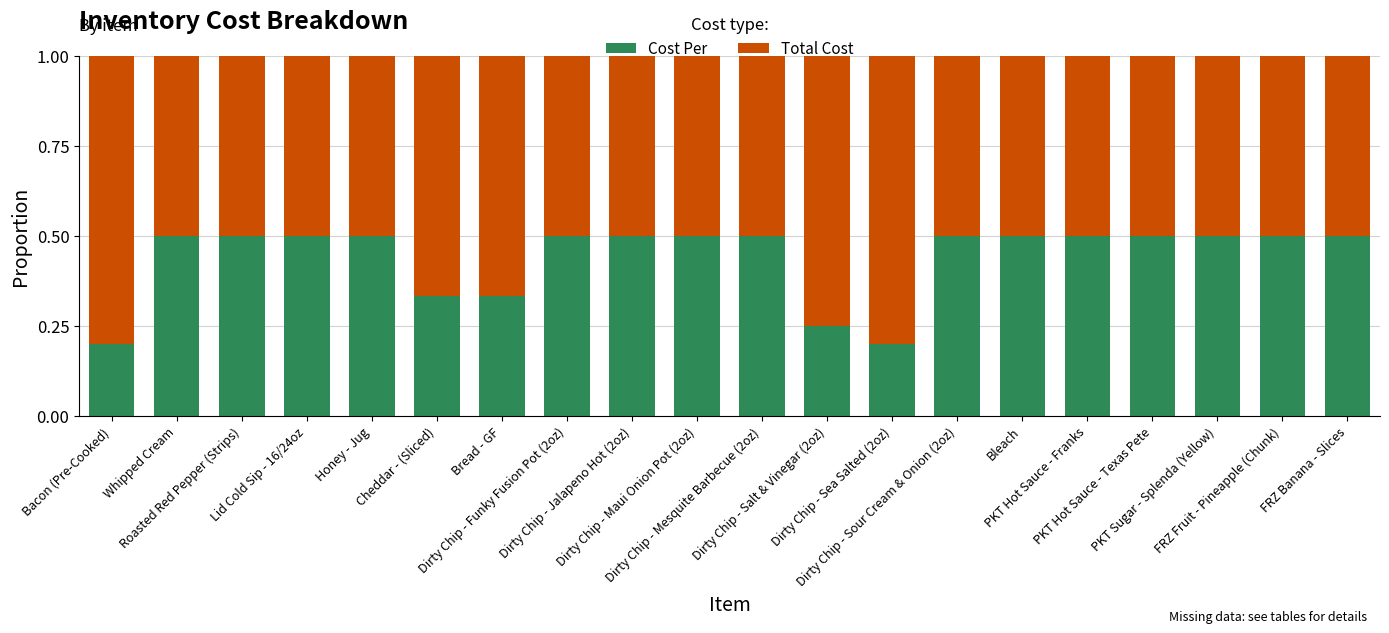

What are all the series names shown in the legend?

Cost Per, Total Cost